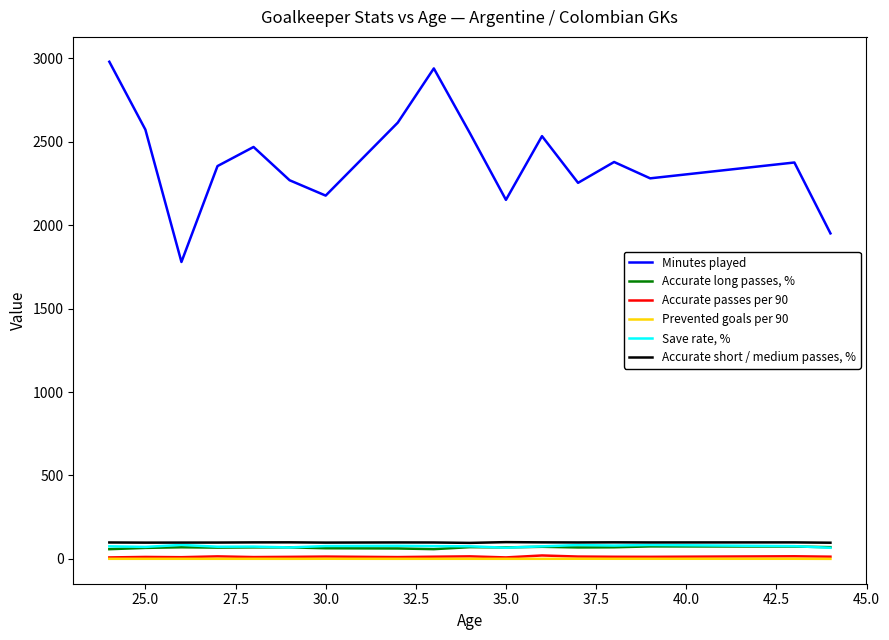

True or false: Accurate long passes, % and Prevented goals per 90 intersect in this chart.

False